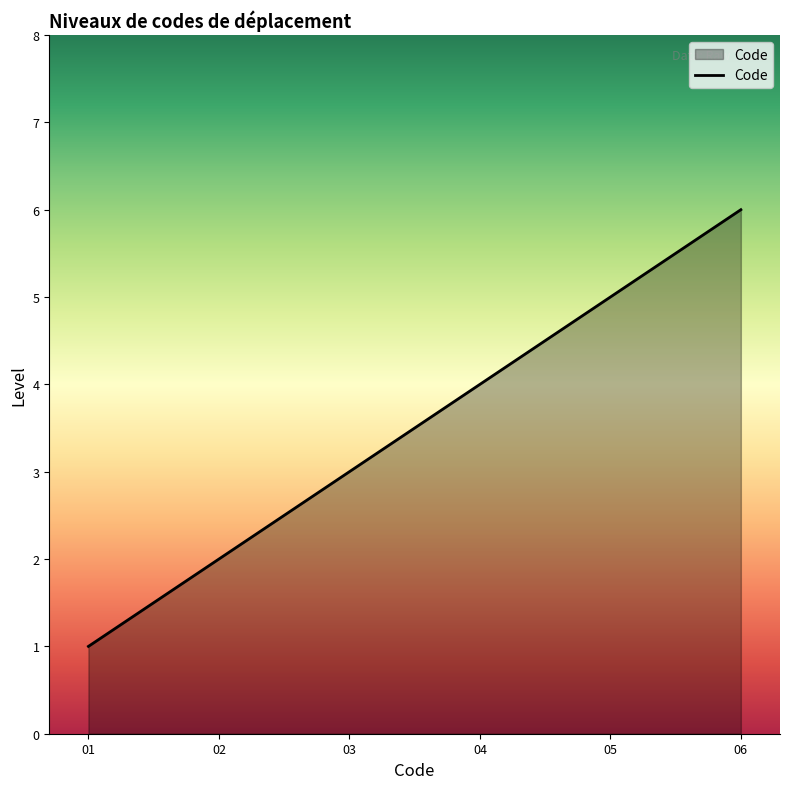

List the labels in order of value, smallest first.

01, 02, 03, 04, 05, 06